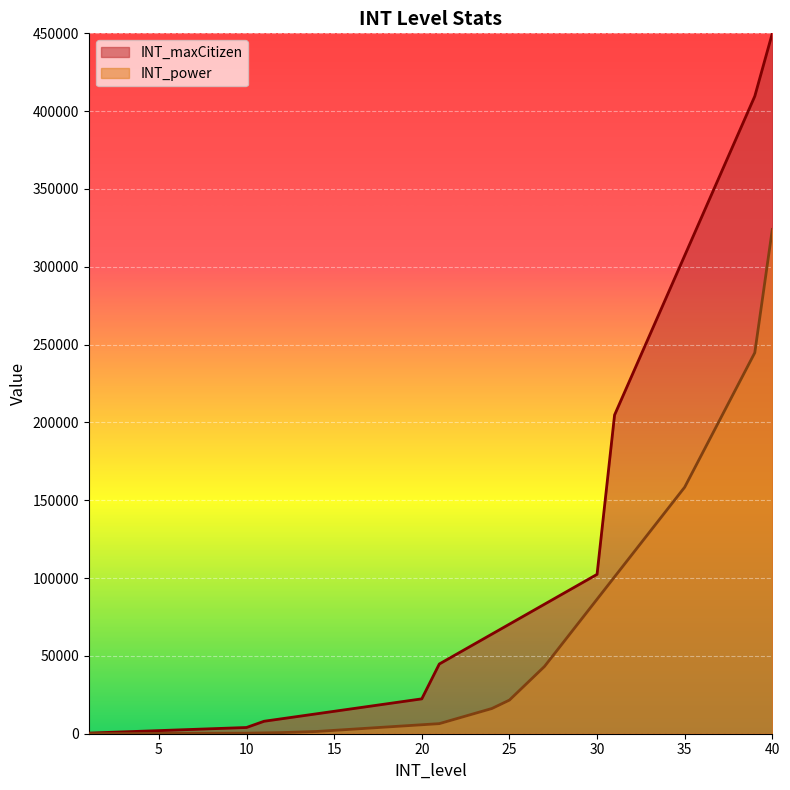

True or false: INT_maxCitizen has a value of 4000 at 10.

True